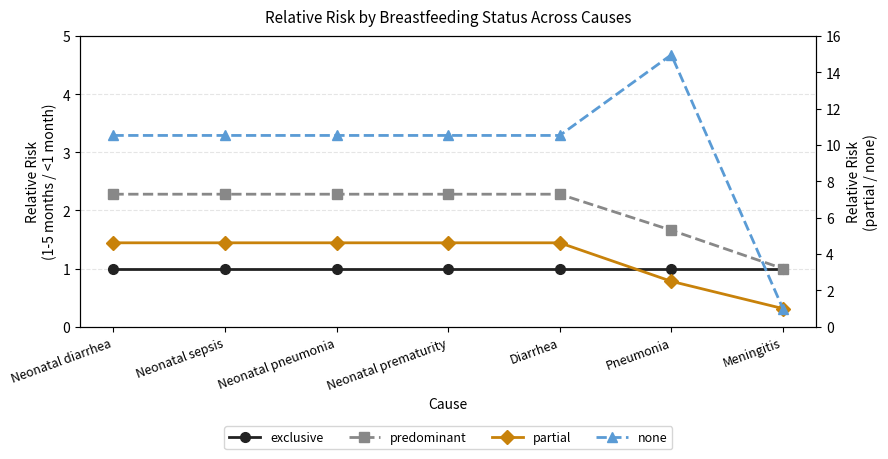

At which label does none first exceed 10?

Neonatal diarrhea